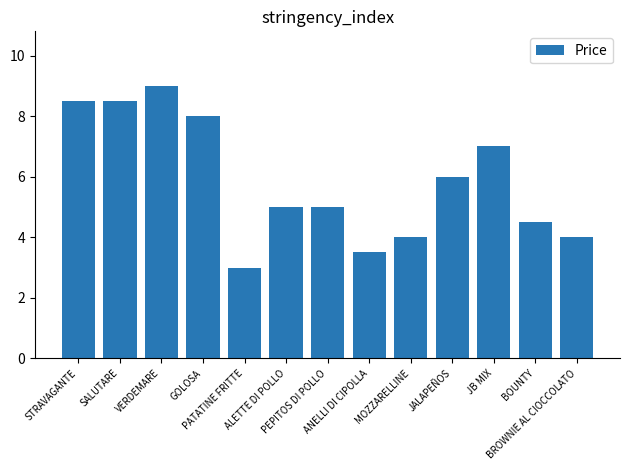

What is the sum of all values?

76.0